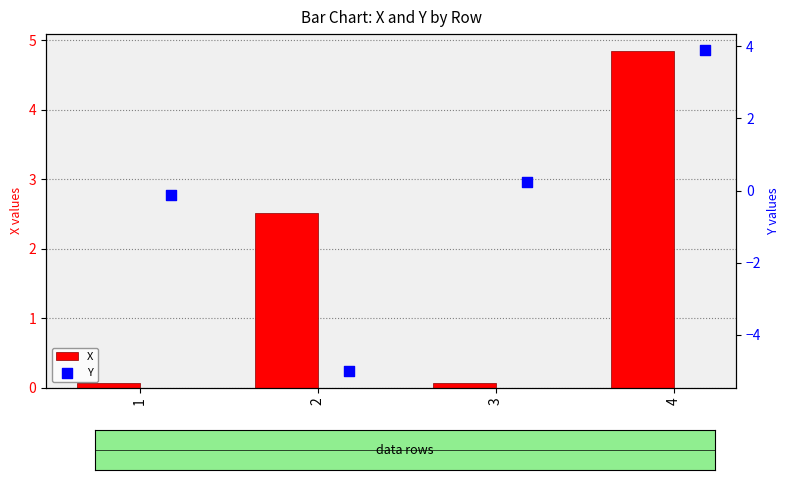

Which category has the highest value in the X series?

4